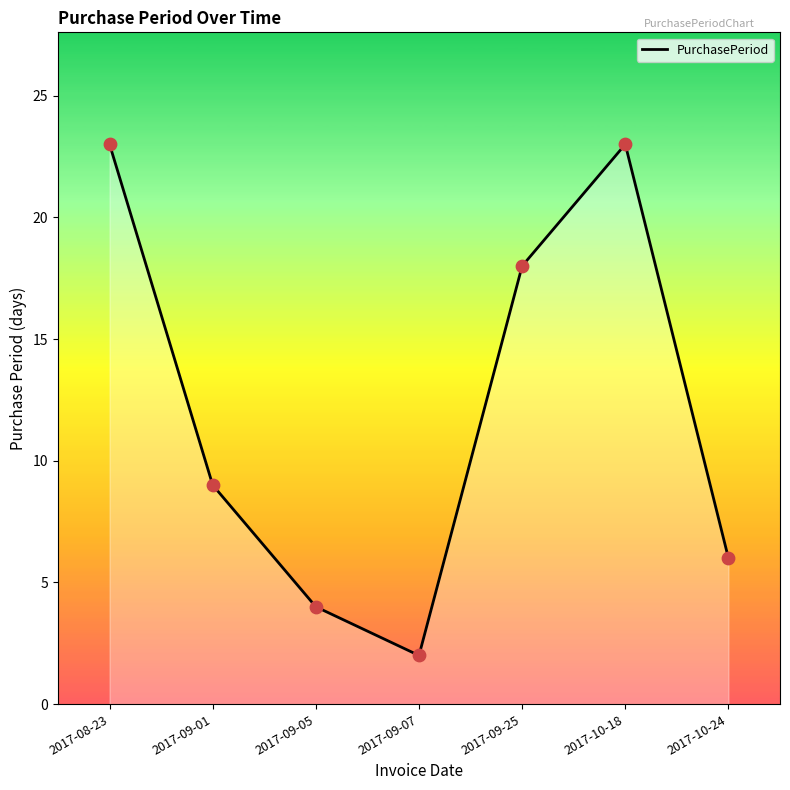

Between 2017-09-05 and 2017-08-23, which is larger?

2017-08-23